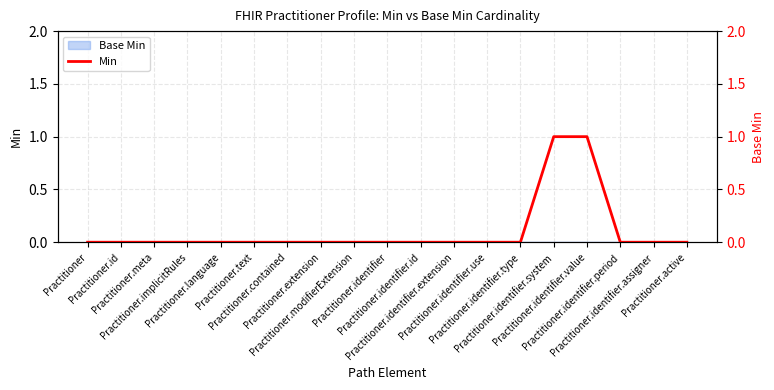

What is the difference between the maximum and minimum values?

1